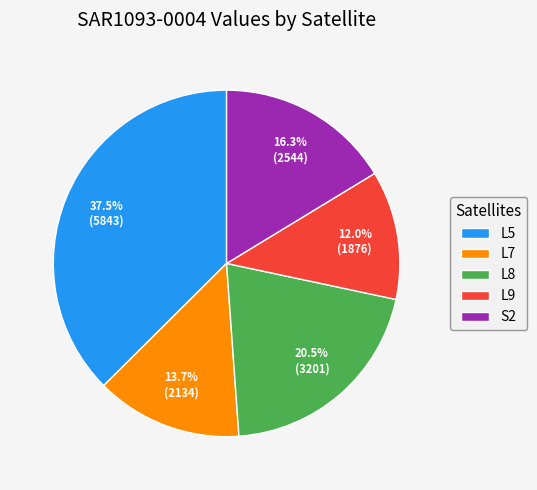

Approximately how many times larger is the value at S2 compared to L5?

0.4